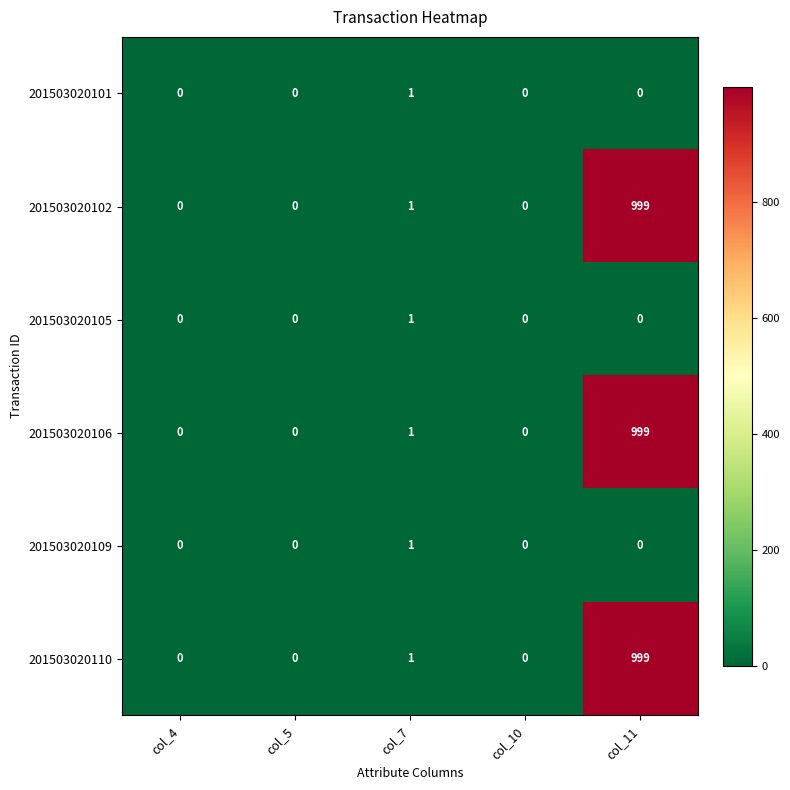

What is the average value of the 201503020106 series?

200